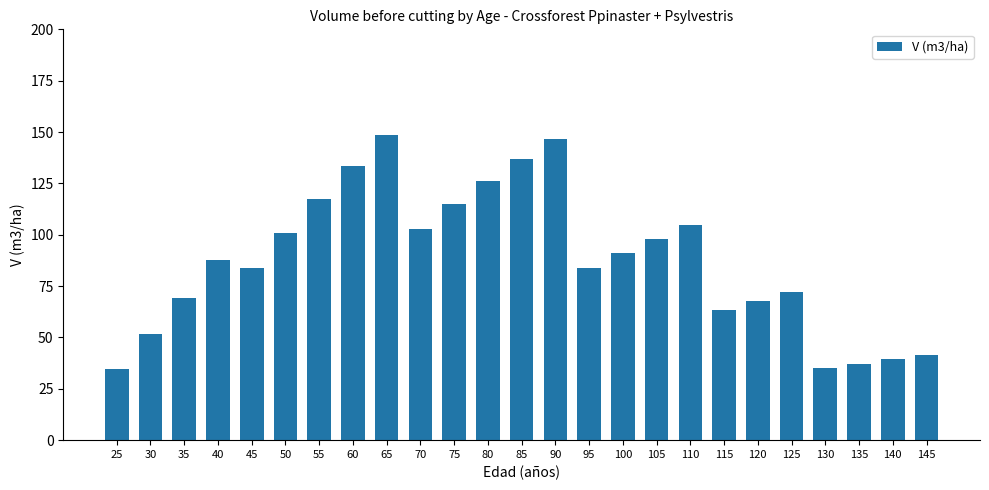

What is the maximum value shown in the chart?

148.5